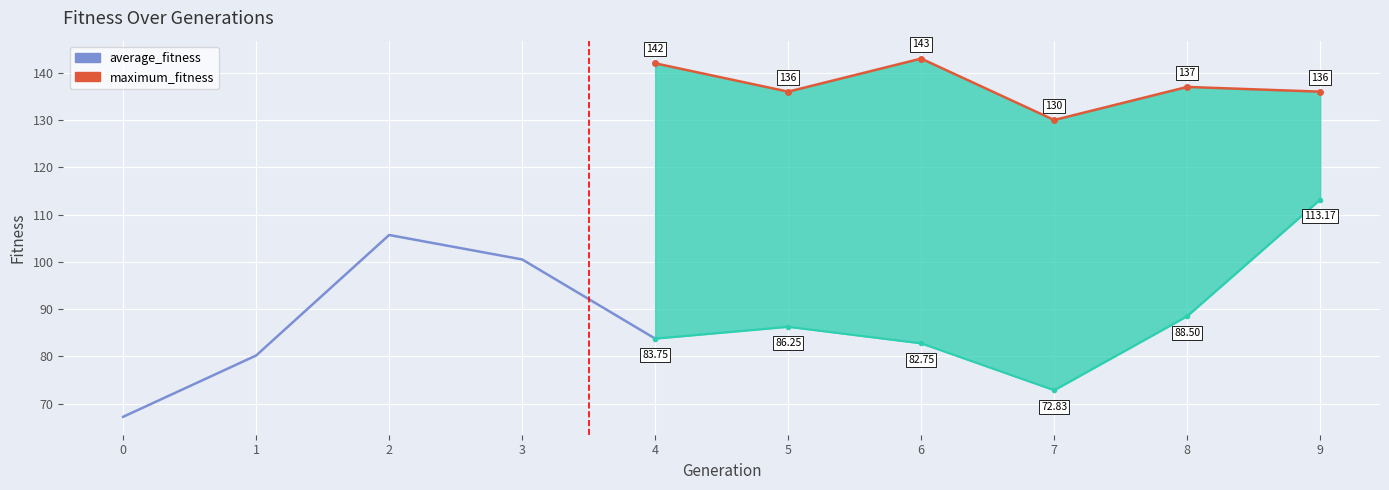

At 4, list the series in order from largest to smallest.

maximum_fitness, average_fitness